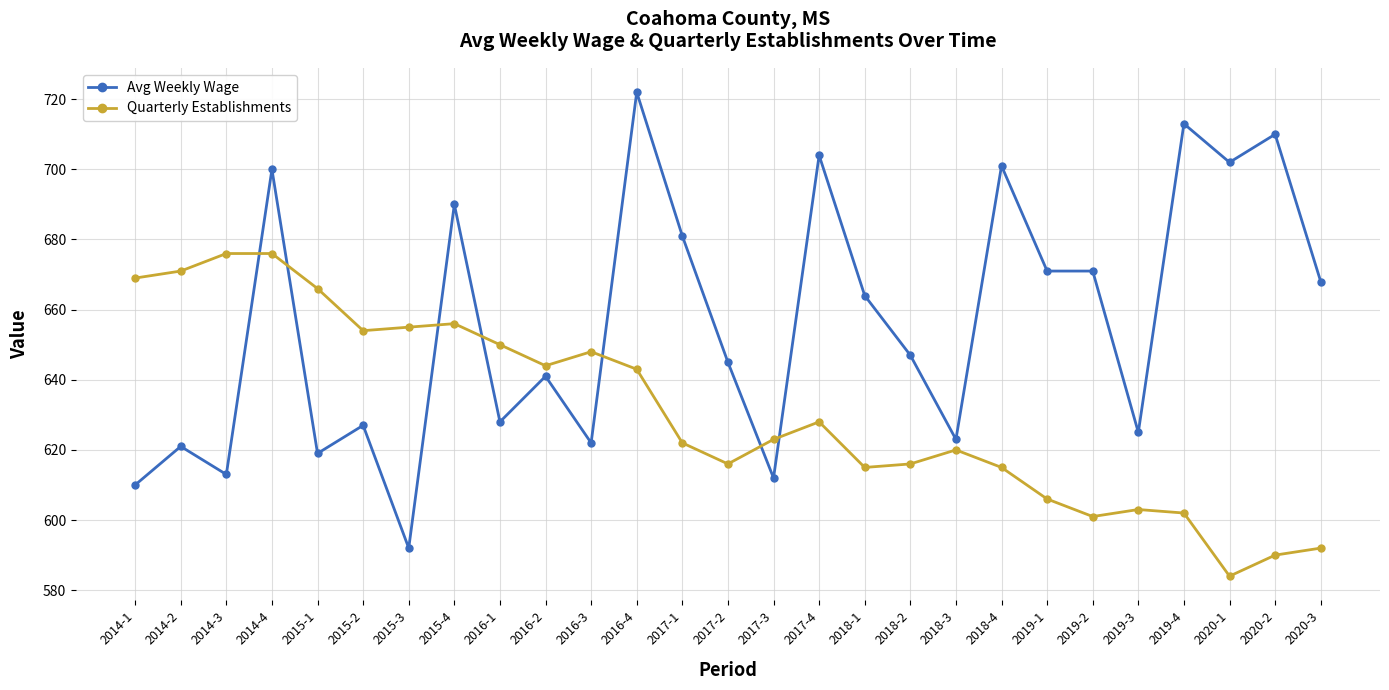

What is the minimum value for Avg Weekly Wage?

592